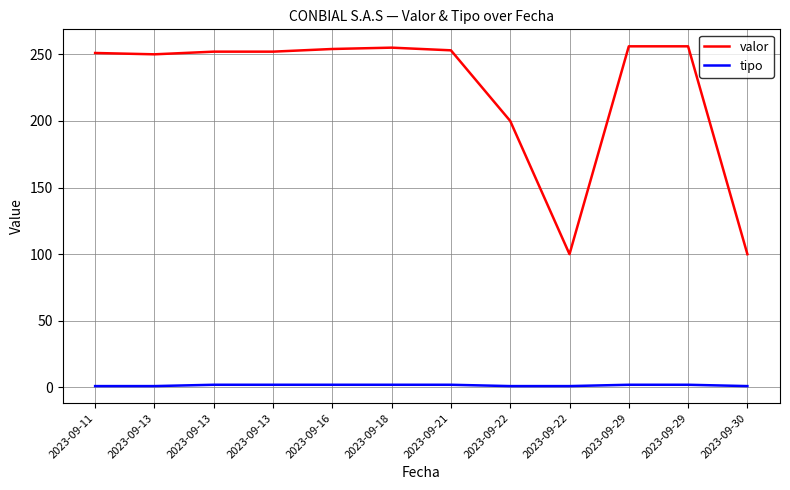

Which category has the lowest value in the tipo series?

2023-09-11